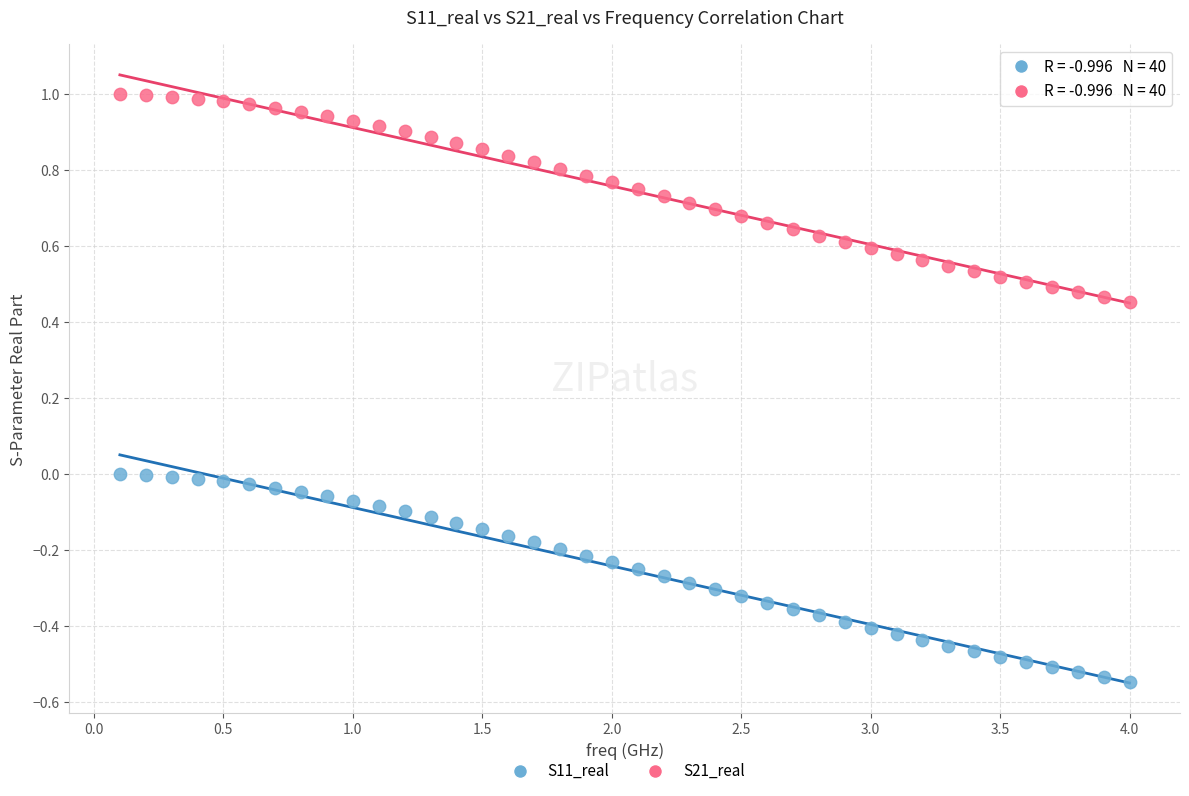

Which series reaches the minimum Y coordinate?

S11_real